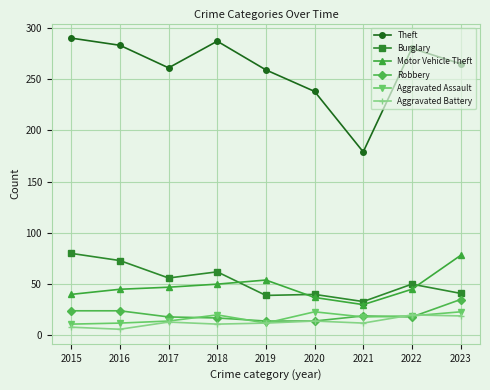

What is the value of the Theft point at the 4th from the left?

287